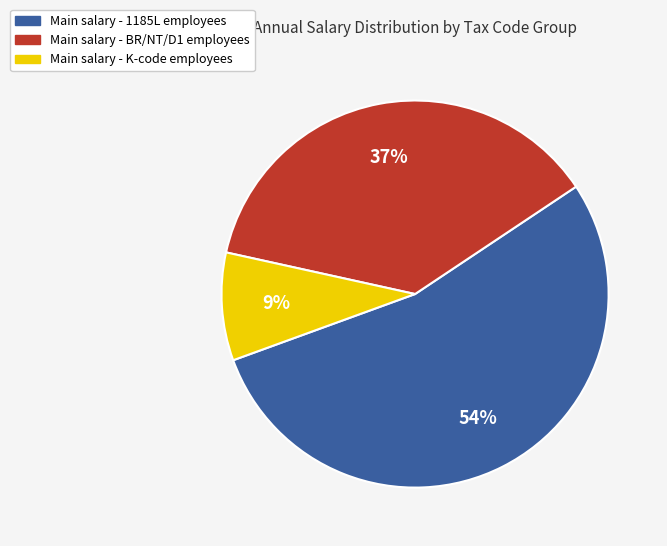

Which category has the biggest portion of the pie?

Main salary - 1185L employees